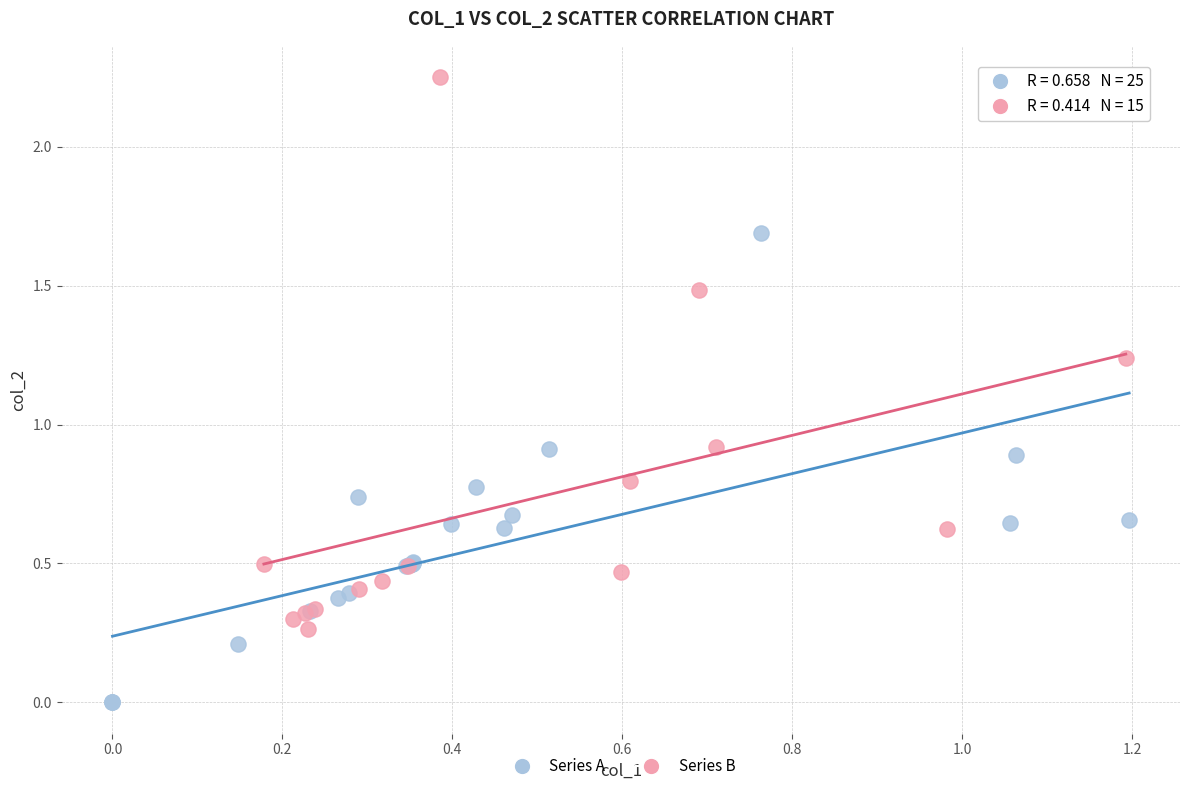

Which series contains the highest Y value?

Series B